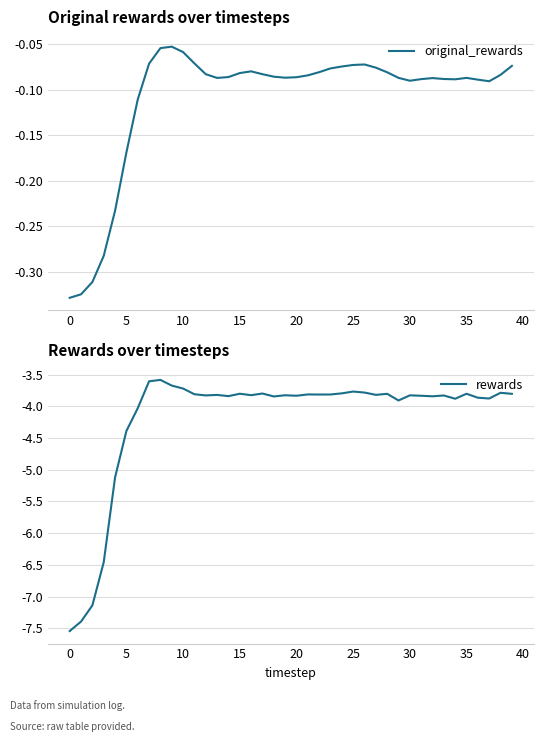

What is the highest value of the rewards series?

-3.6